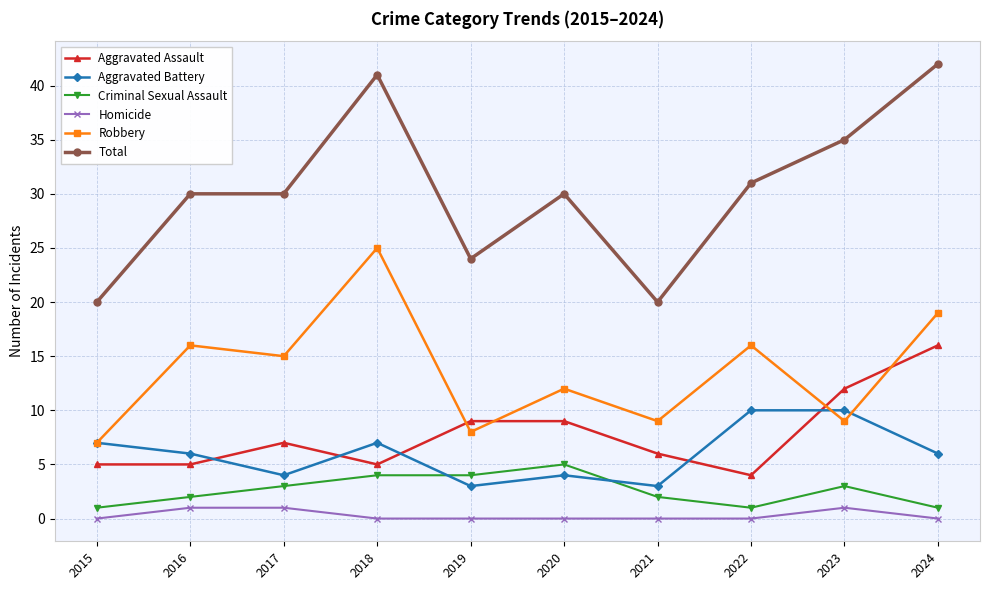

Which series has the largest range (max minus min)?

Total